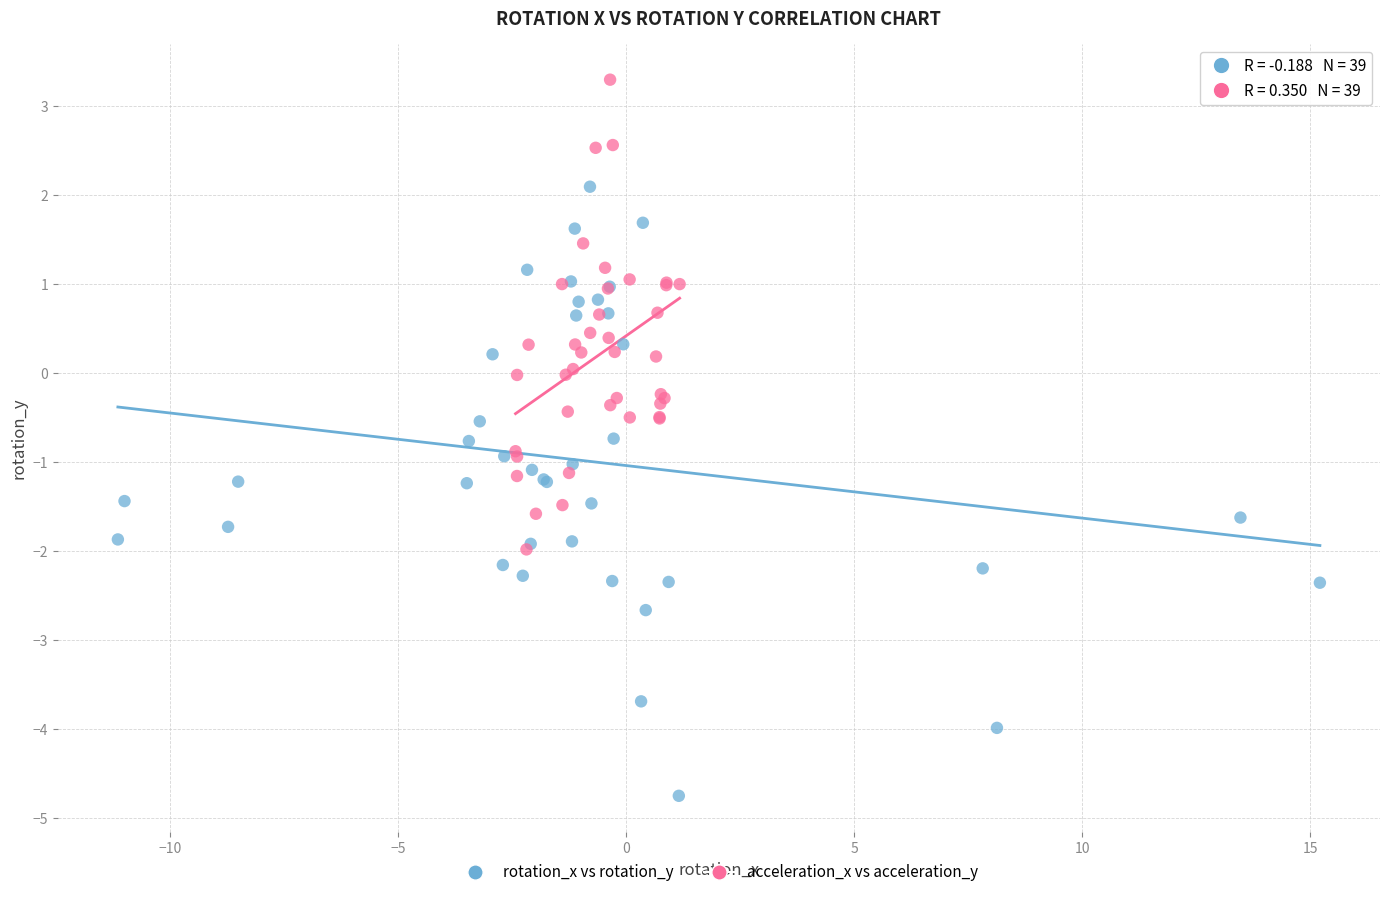

Which series has the widest spread of Y values?

rotation_x vs rotation_y